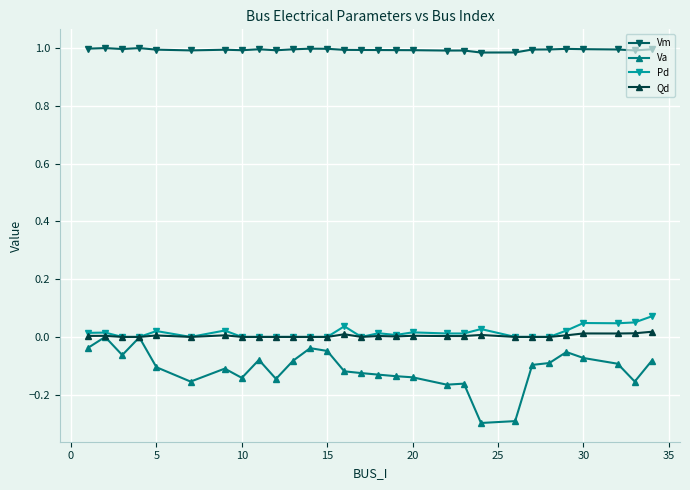

True or false: Pd and Vm cross at least once.

False